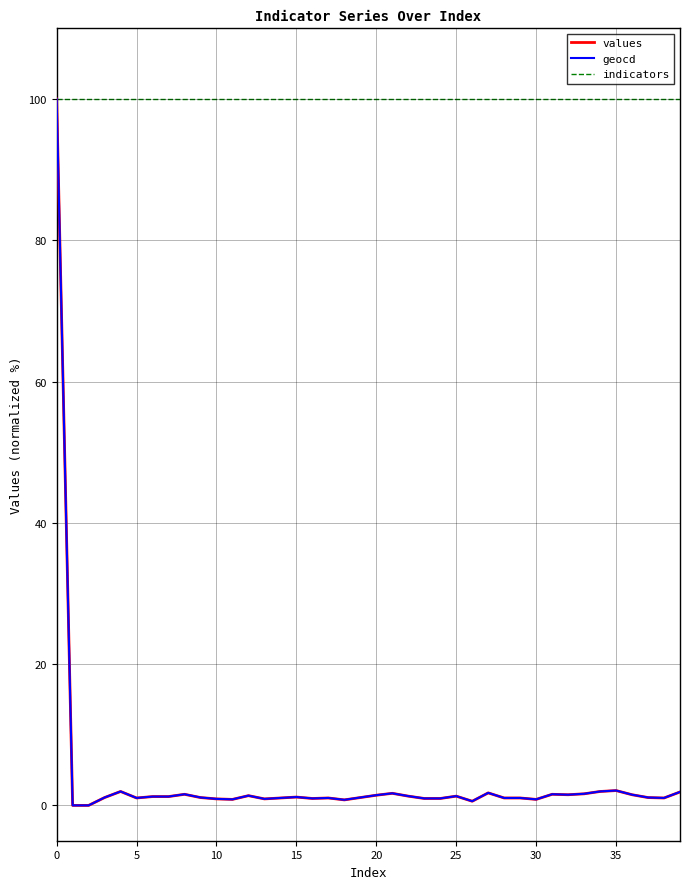

What is the difference between the second highest and minimum values in the values series?

2.1